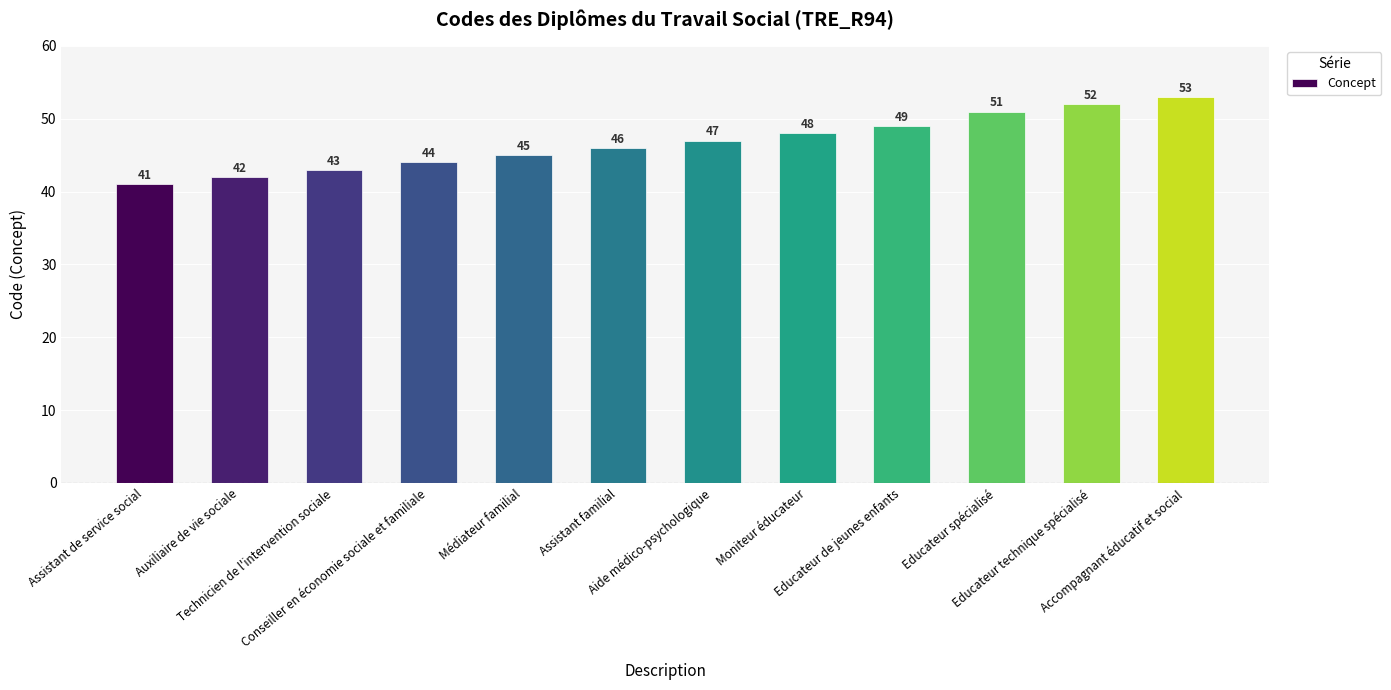

What position from the left is Conseiller en économie sociale et familiale?

4